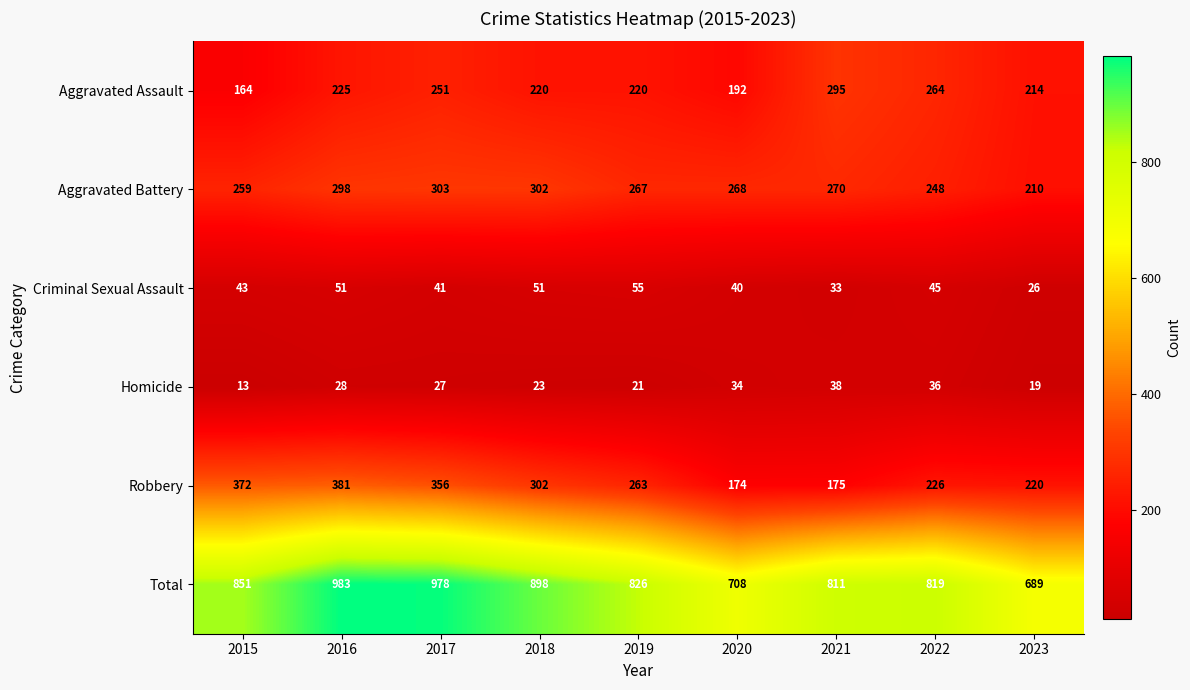

Between 2020 and 2023, which series saw the biggest shift?

Aggravated Battery